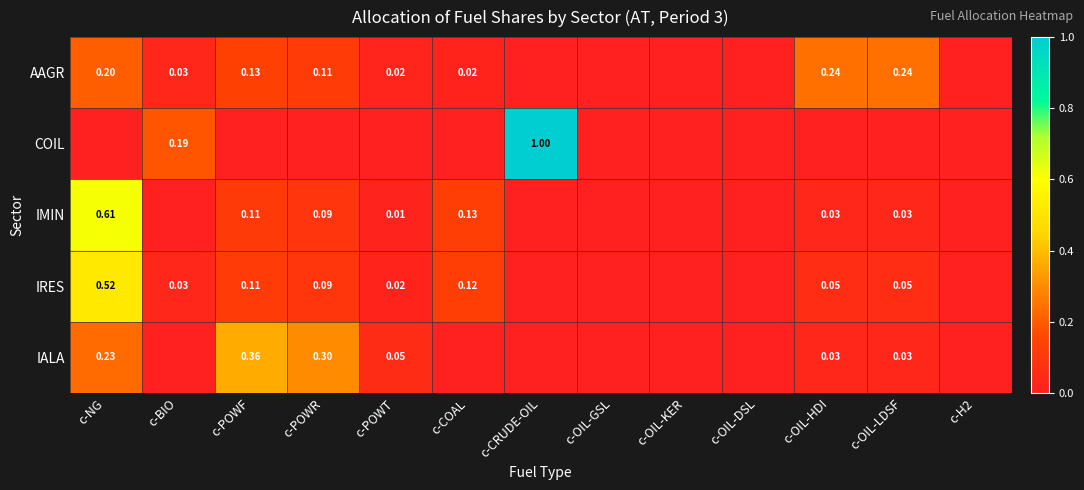

What is the maximum value for IRES?

0.5